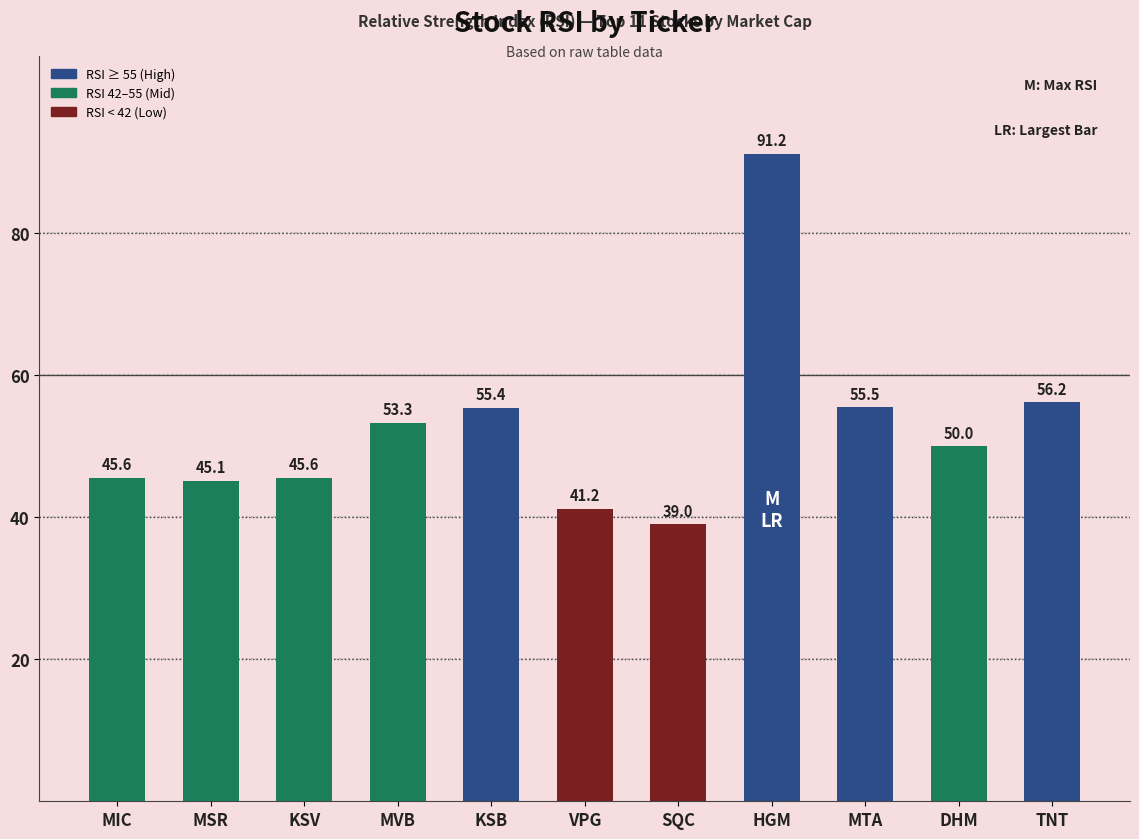

What is the approximate value at HGM?

91.2